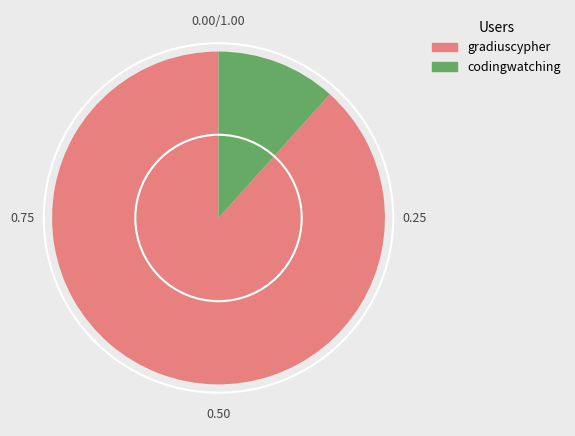

Rank the categories by value from lowest to highest.

codingwatching, gradiuscypher